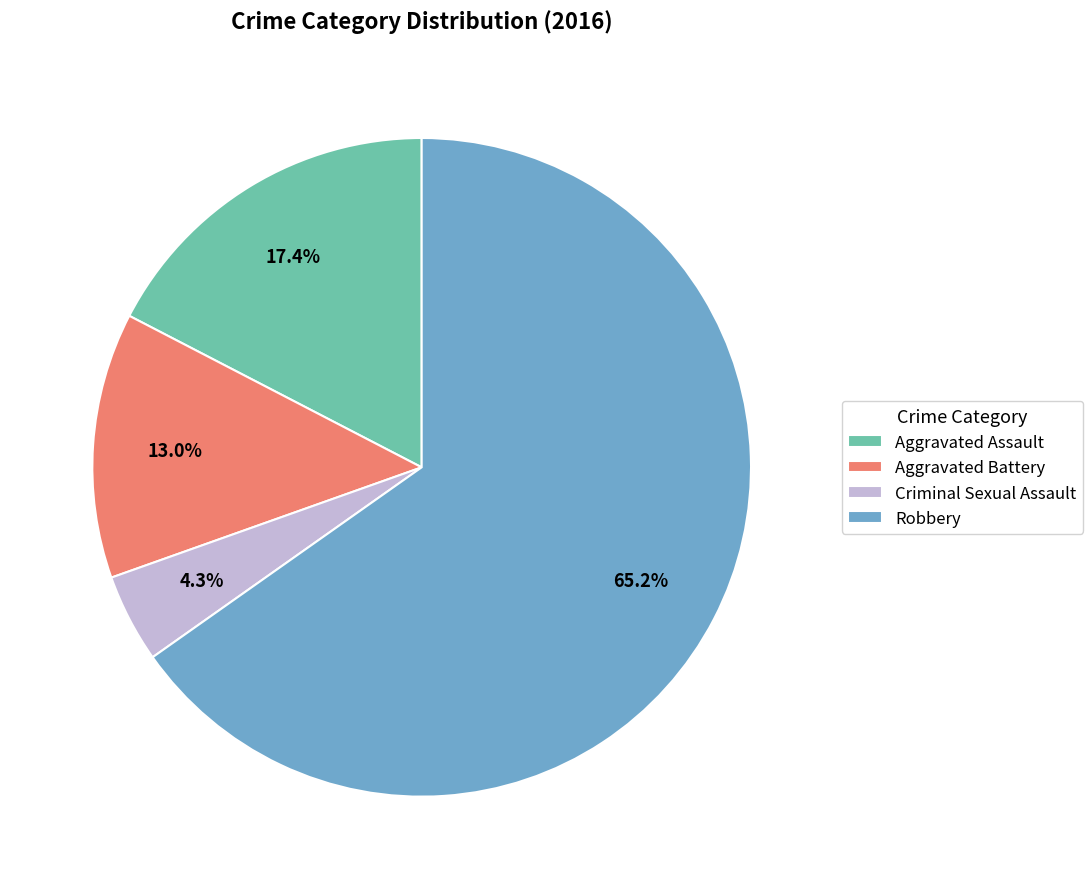

Rank the categories by value from highest to lowest.

Robbery, Aggravated Assault, Aggravated Battery, Criminal Sexual Assault